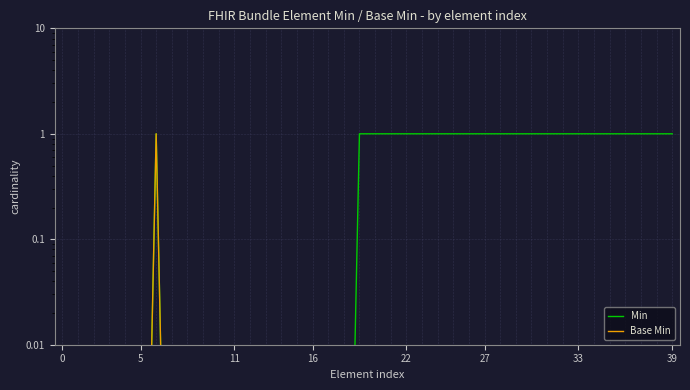

At how many categories does at least one series exceed 0?

40